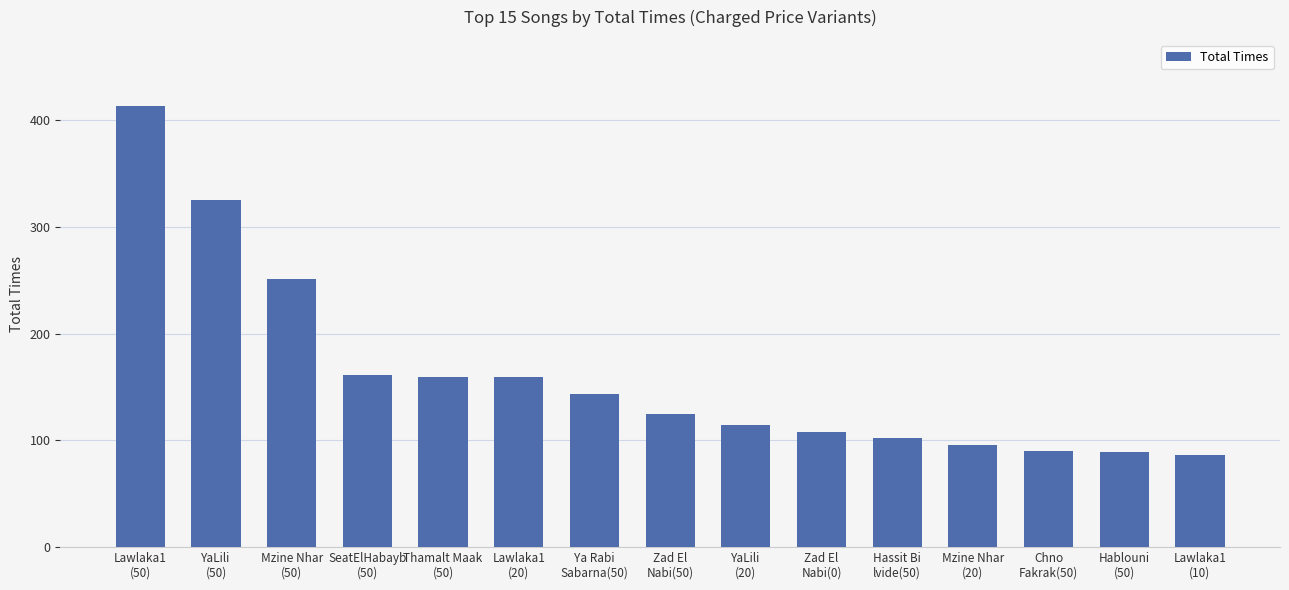

Where does the data first go above 125?

Lawlaka1
(50)